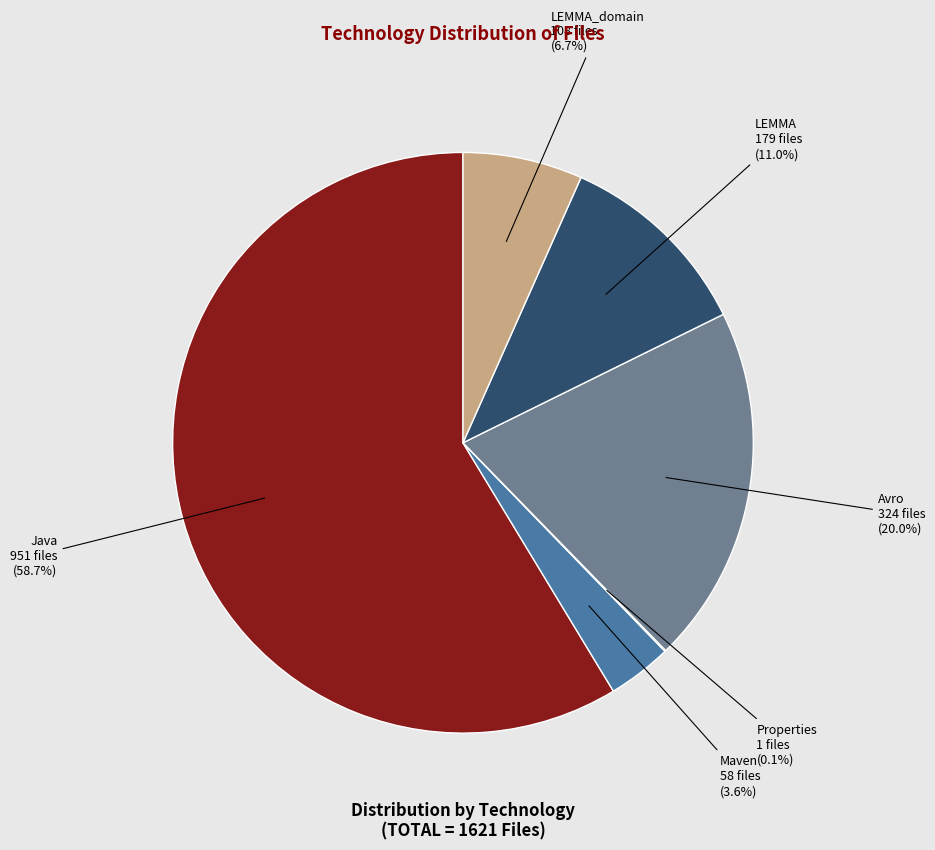

Does Java account for over 50% of the chart?

Yes